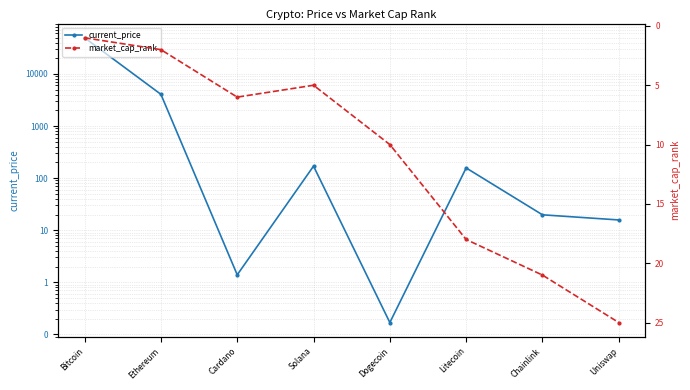

What is the difference between the maximum and minimum values in the market_cap_rank series?

24.0